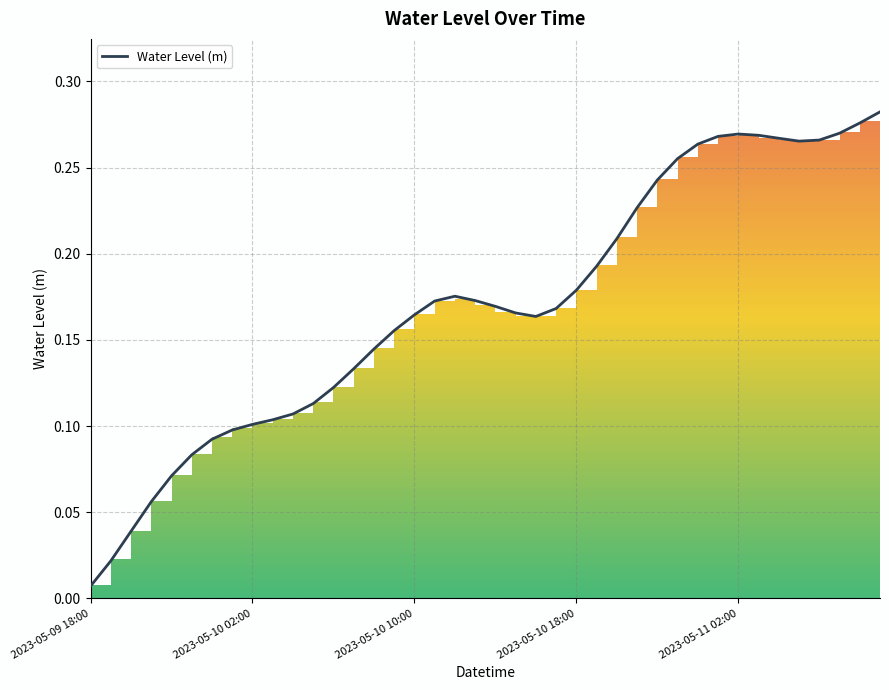

Where is Water Level (m) nearest to the value 0?

2023-05-09 18:00